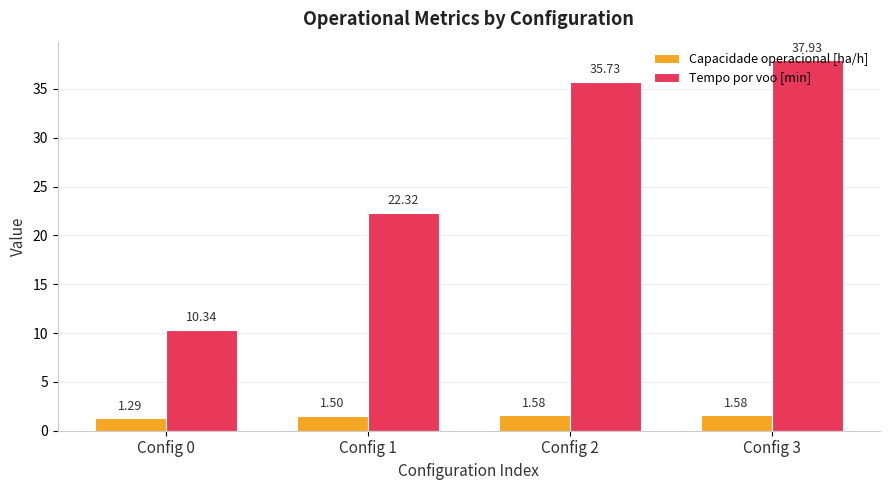

What are all the series names shown in the legend?

Capacidade operacional [ha/h], Tempo por voo [min]